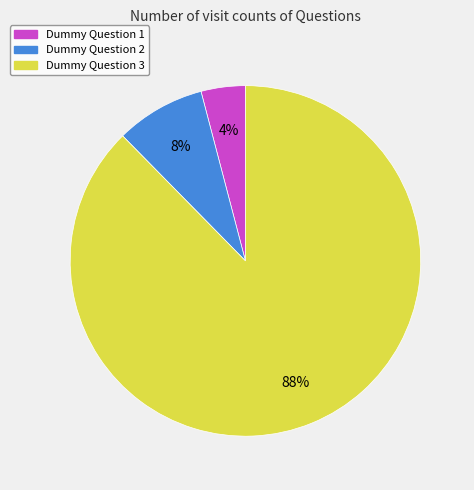

Do Dummy Question 3 and Dummy Question 2 together represent more than half of the pie?

Yes